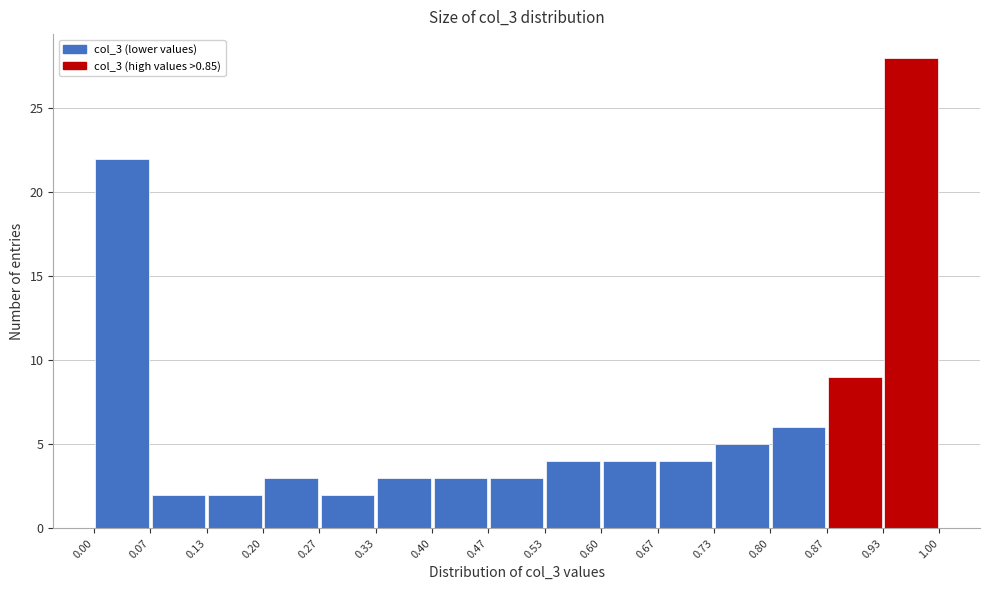

Reading left to right, transcribe this chart: for each bar, give the range it covers on the x-axis and its height. The values are not printed on the chart, so give them approximately, as read against the axis.

0.00 to 0.07: 22
0.07 to 0.13: 2
0.13 to 0.20: 2
0.20 to 0.27: 3
0.27 to 0.33: 2
0.33 to 0.40: 3
0.40 to 0.47: 3
0.47 to 0.53: 3
0.53 to 0.60: 4
0.60 to 0.67: 4
0.67 to 0.73: 4
0.73 to 0.80: 5
0.80 to 0.87: 6
0.87 to 0.93: 9
0.93 to 1.00: 28